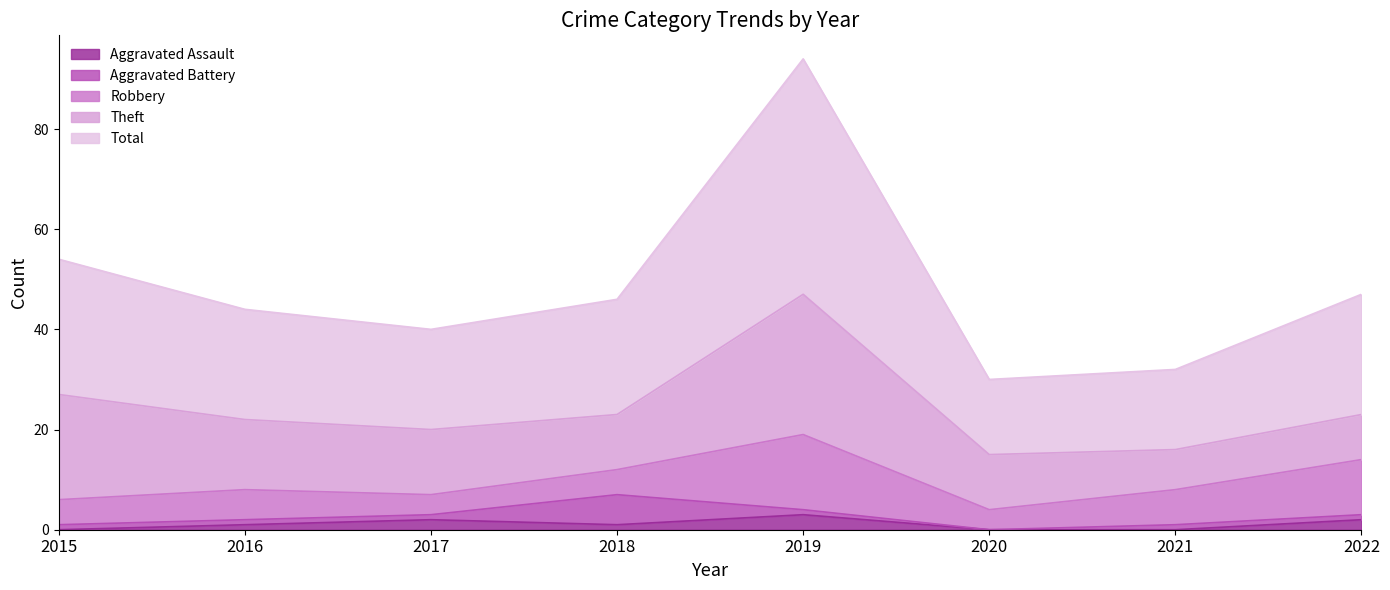

List the series in order of their peak value, highest first.

Total, Theft, Robbery, Aggravated Battery, Aggravated Assault